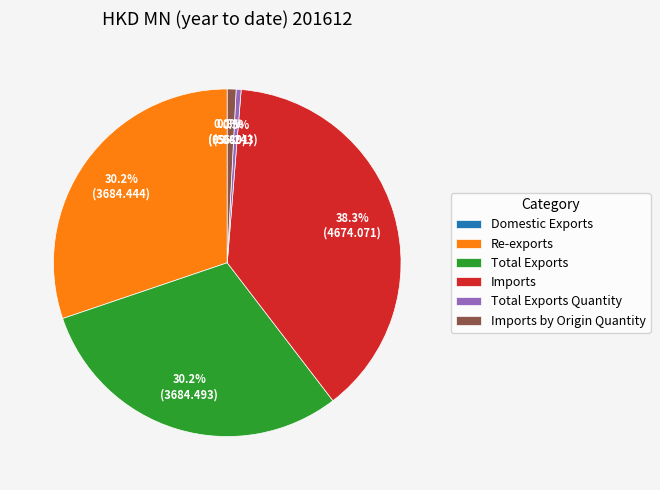

Combined, do Imports by Origin Quantity and Total Exports Quantity account for over 50%?

No